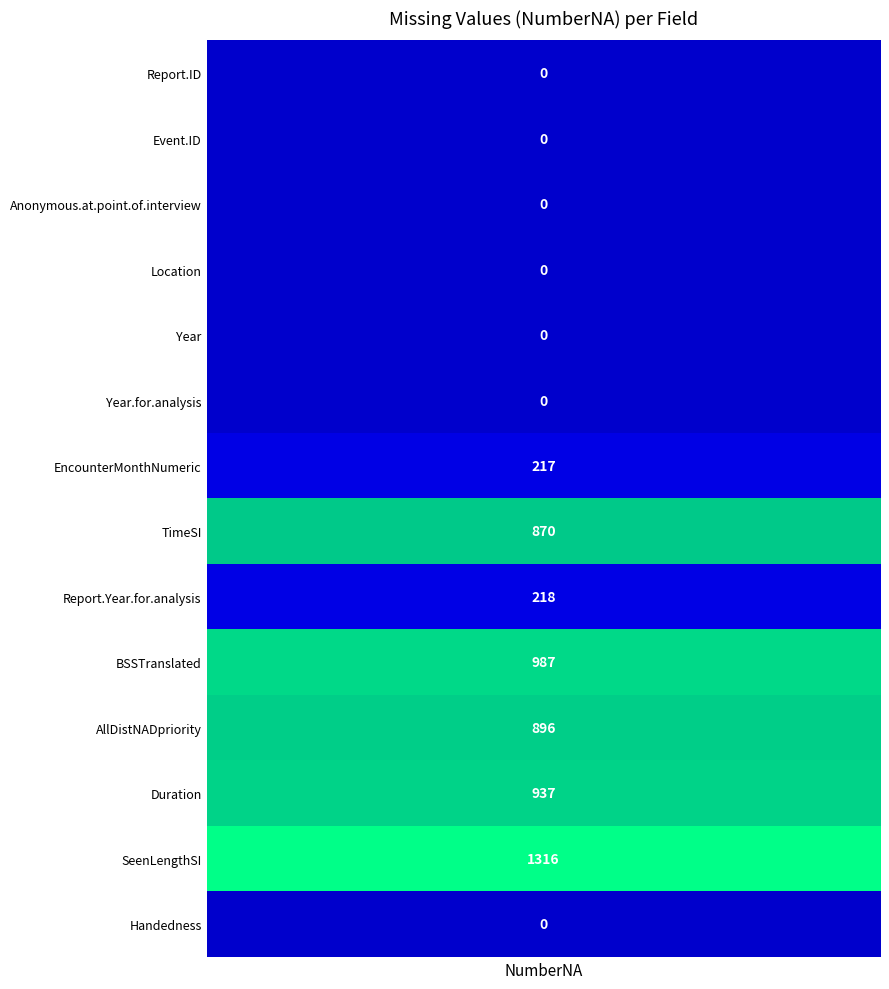

What is the difference between the maximum and minimum values?

1316